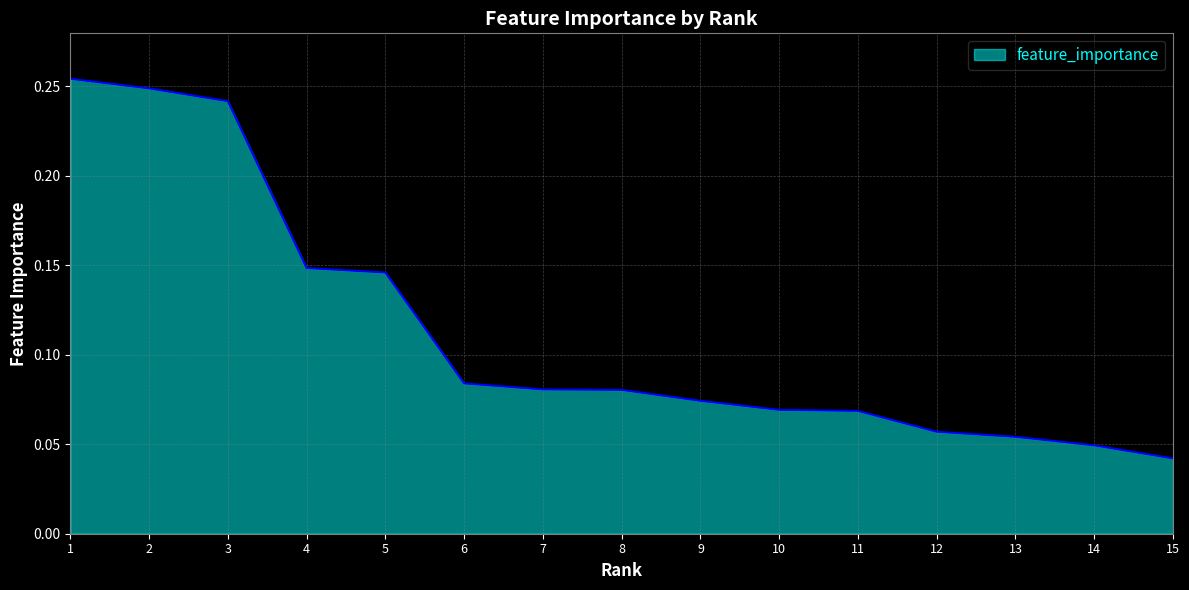

How many distinct data groups are displayed?

1